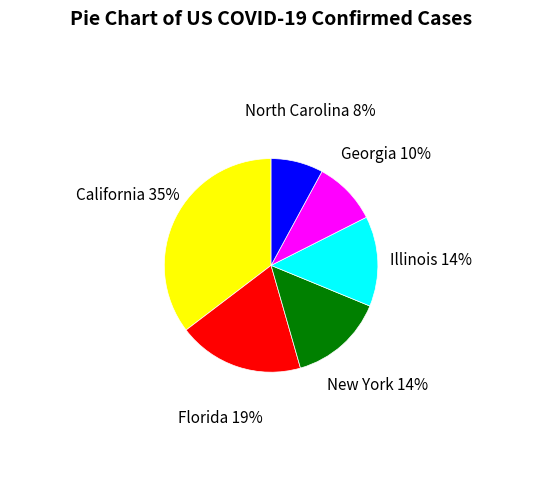

Is there any slice that represents more than half of the pie?

No